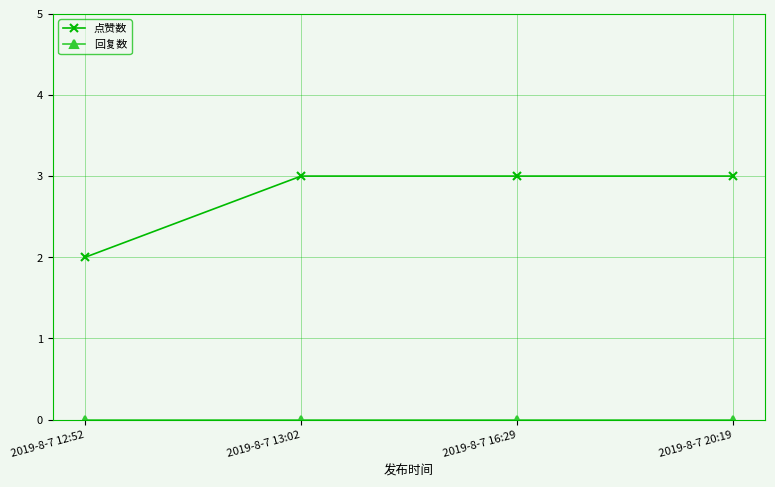

What is the total value across all series at 2019-8-7 20:19?

3